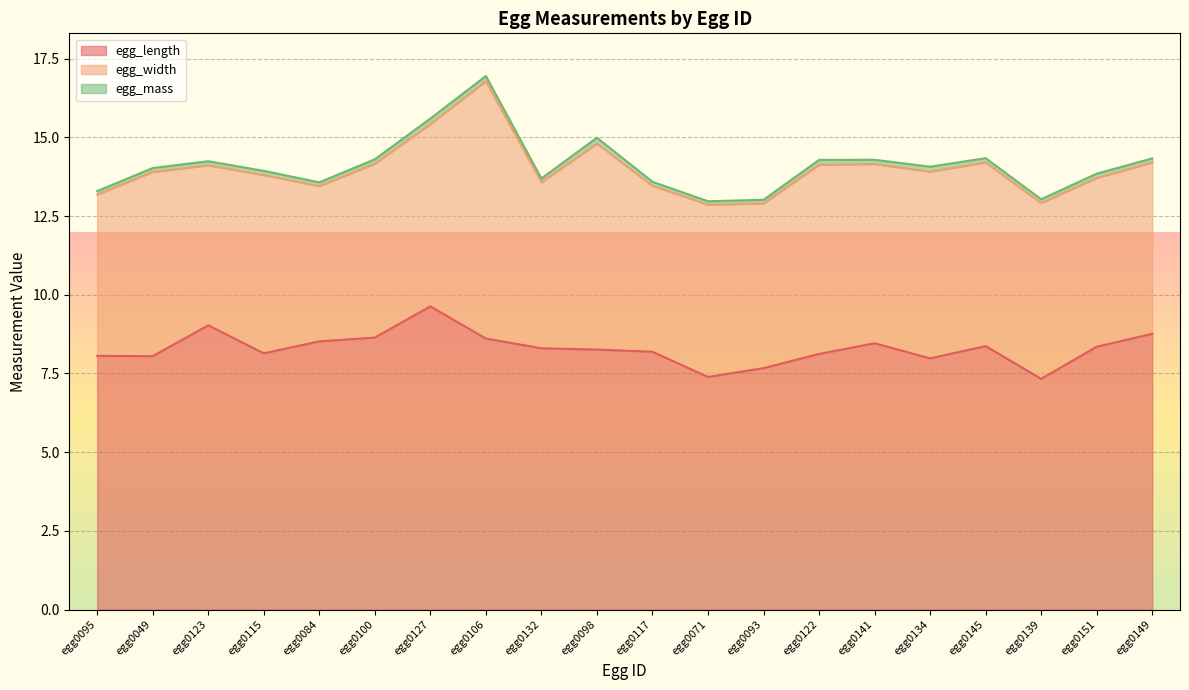

Where is the first local maximum for egg_mass?

egg0115